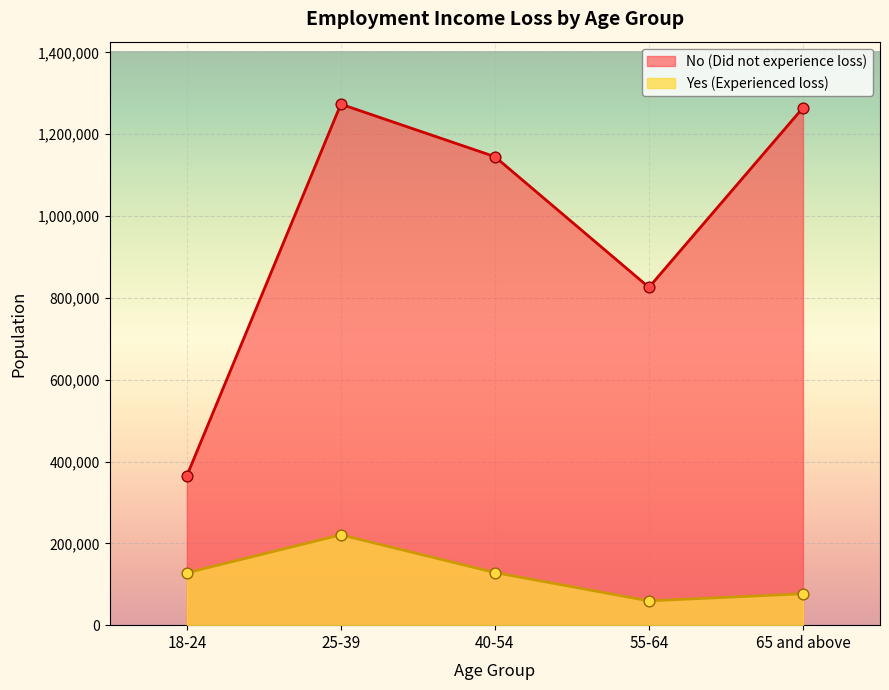

Which series contains the lowest Y value?

Yes (Experienced loss)